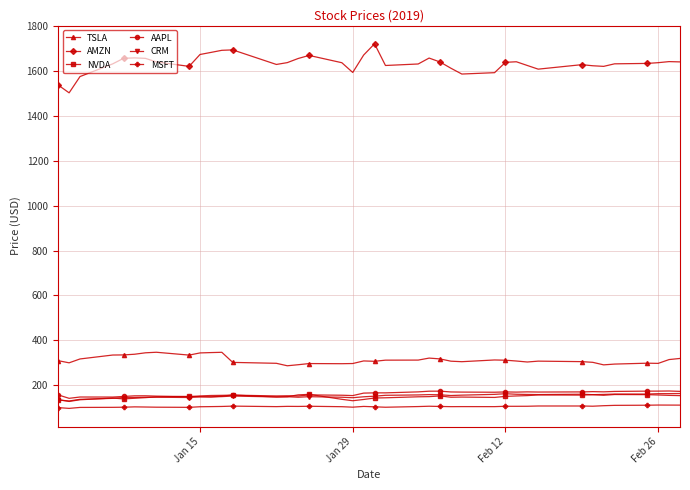

What is the greatest value displayed?

1720.4